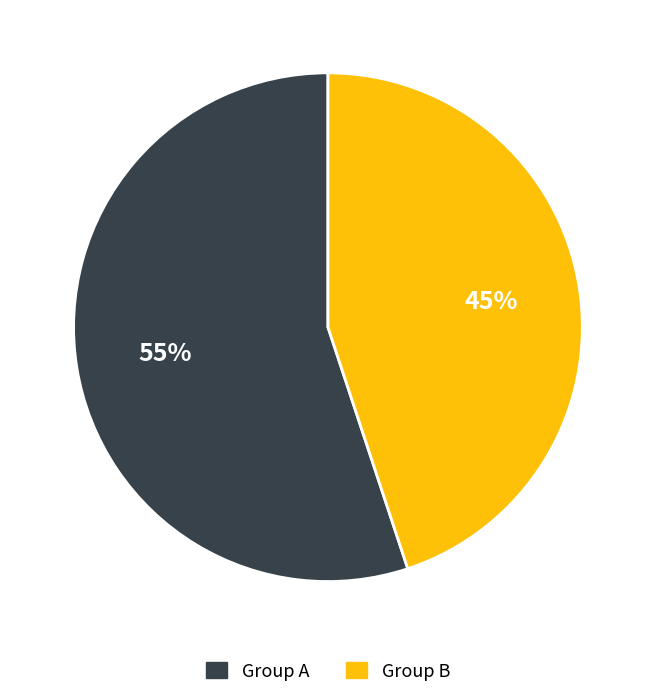

Rank the categories by value from lowest to highest.

Group B, Group A